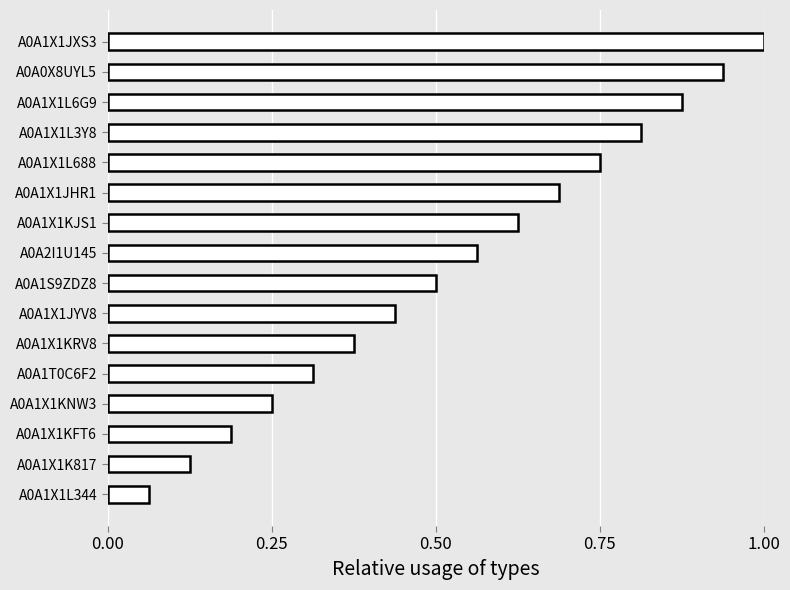

Does the chart contain stacked bars?

No